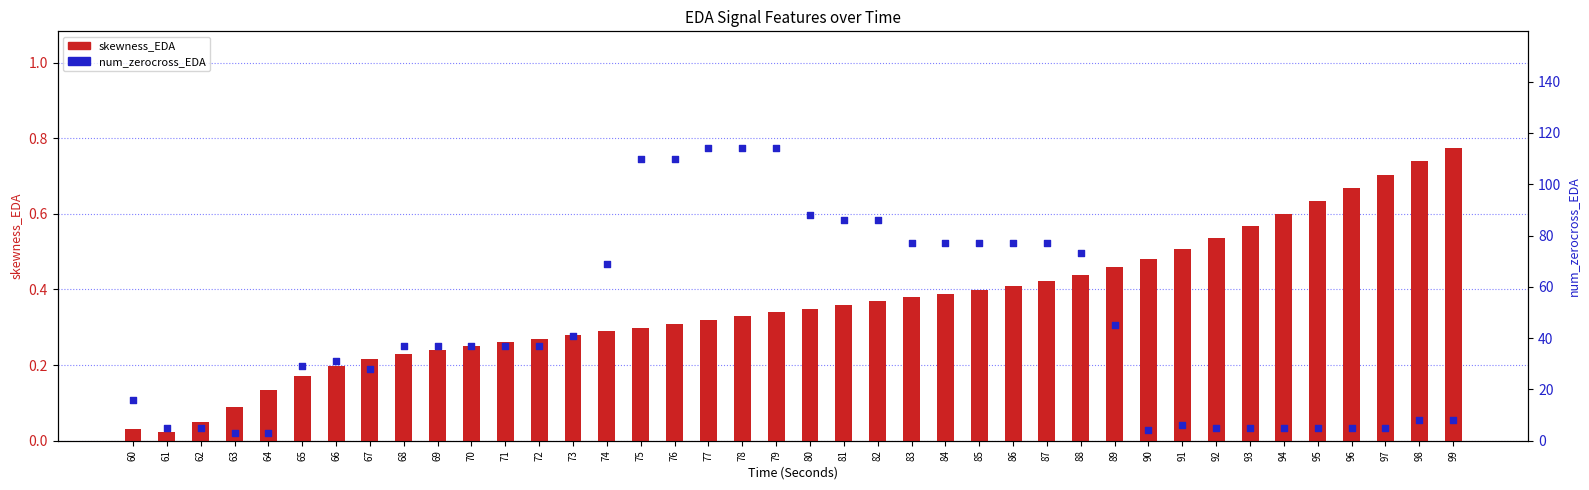

At which category is the sum across all series the highest?

79